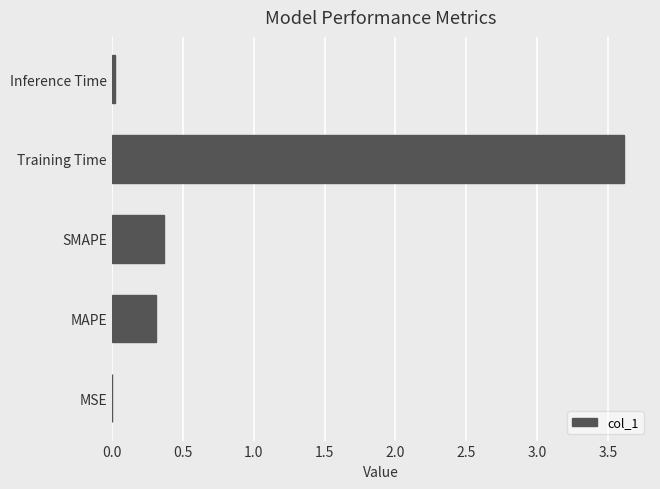

What is the greatest value displayed?

3.6